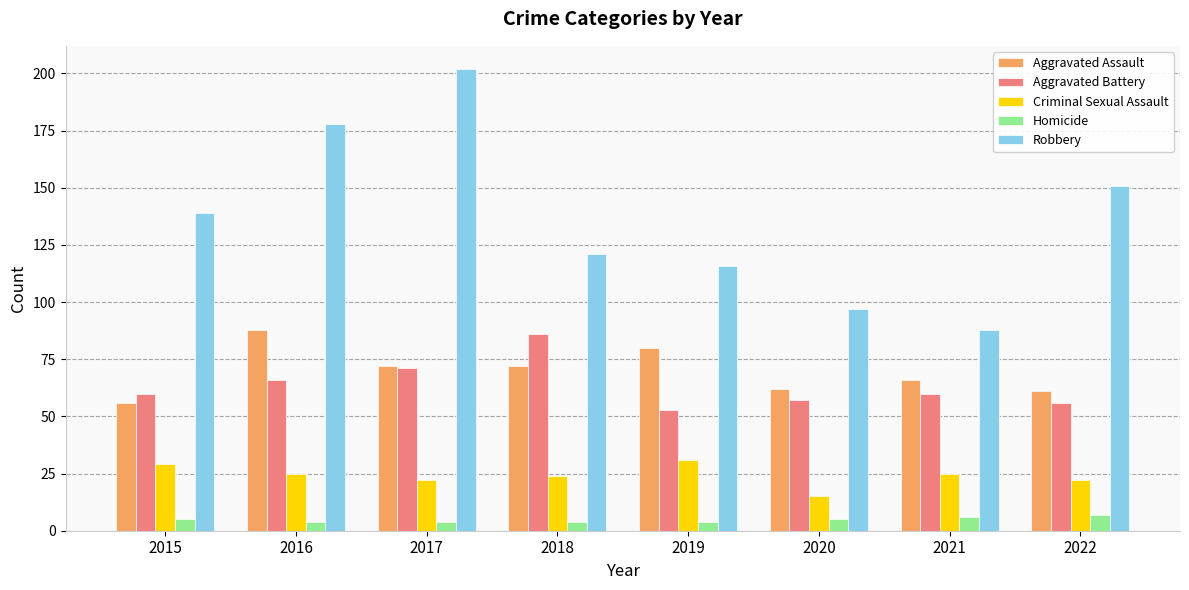

What is the difference between the maximum and second lowest values in the Homicide series?

3